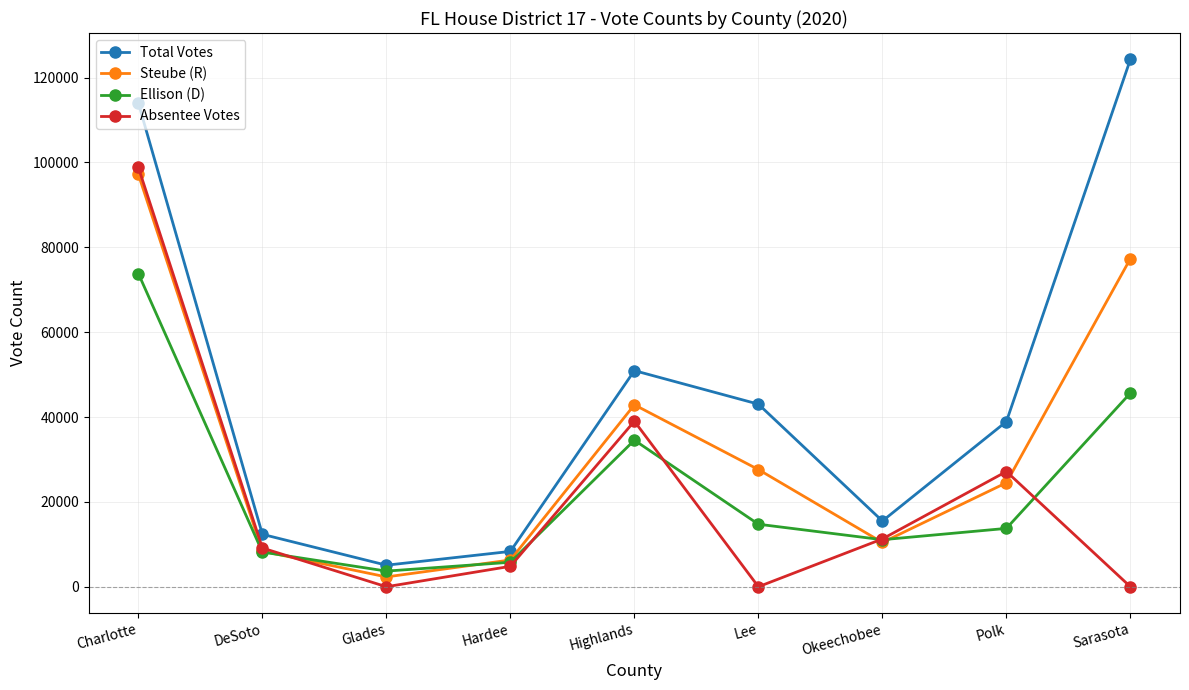

List the labels in order of Total Votes value, largest first.

Sarasota, Charlotte, Highlands, Lee, Polk, Okeechobee, DeSoto, Hardee, Glades